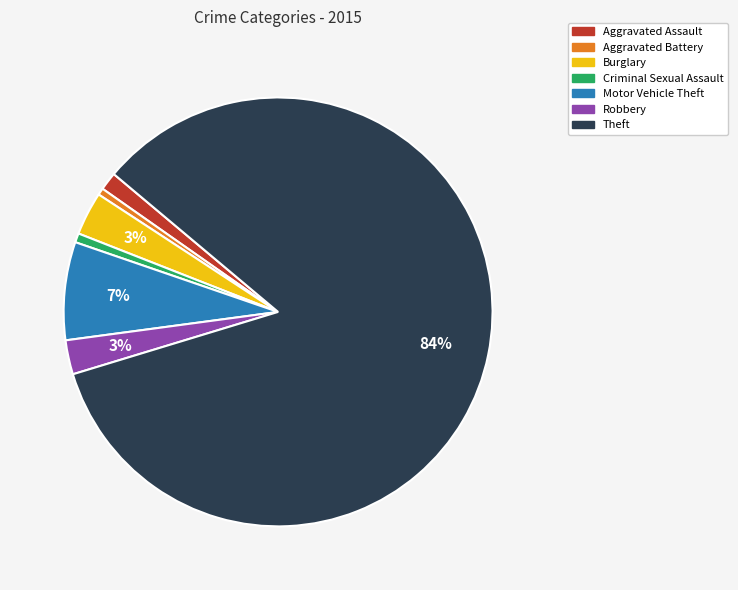

Which slice is the largest?

Theft